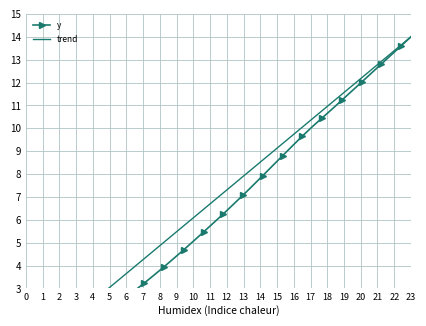

True or false: y and trend cross at least once.

False